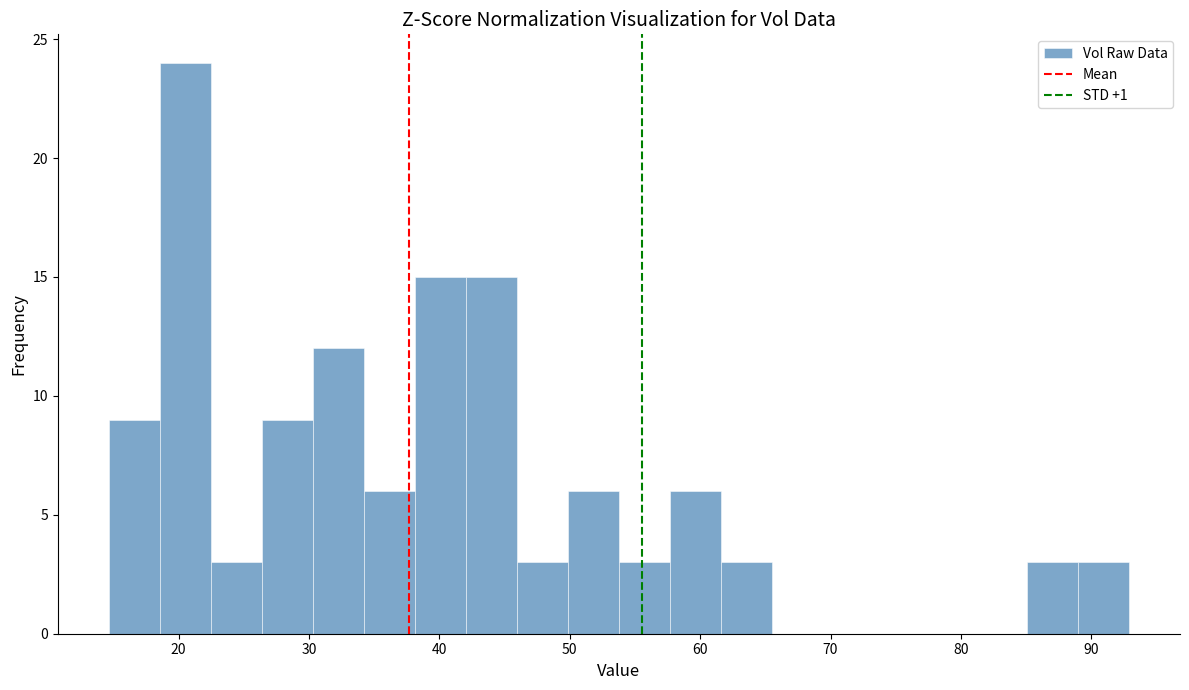

Around what value on the x-axis is the tallest bar? Give the approximate position of its centre, as read against the axis.

21